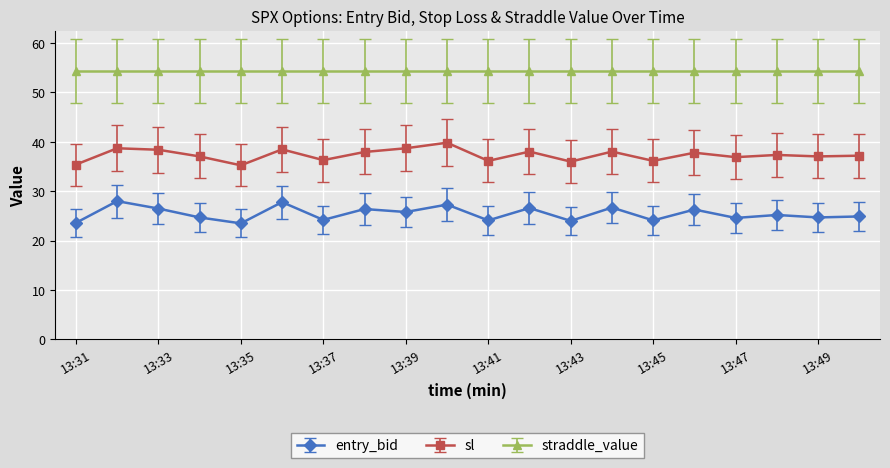

List the series in order of their overall mean, lowest first.

entry_bid, sl, straddle_value